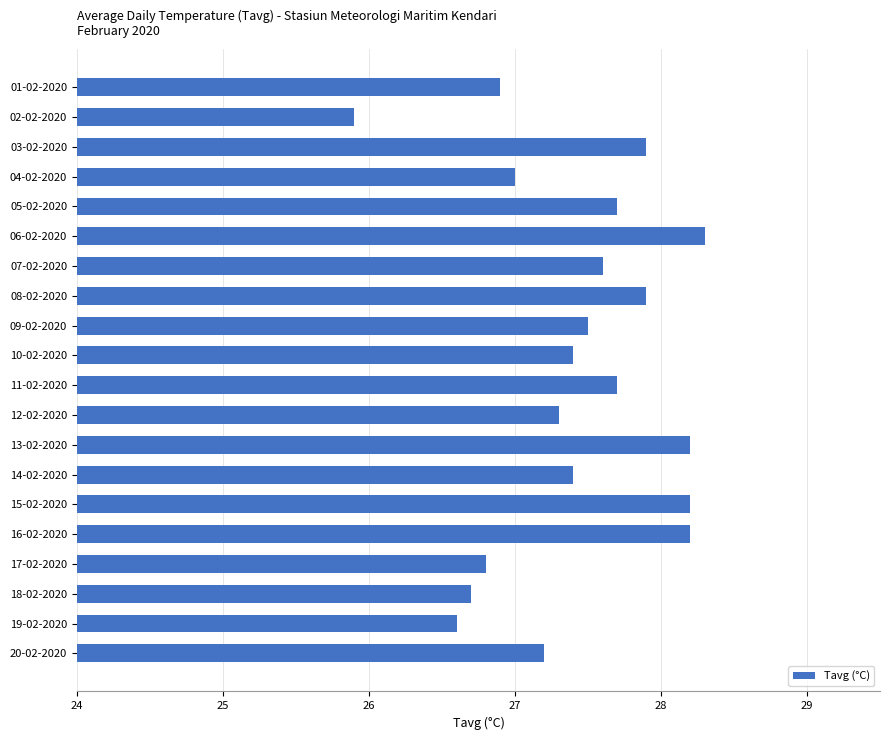

What is the difference between the maximum and minimum values?

2.4